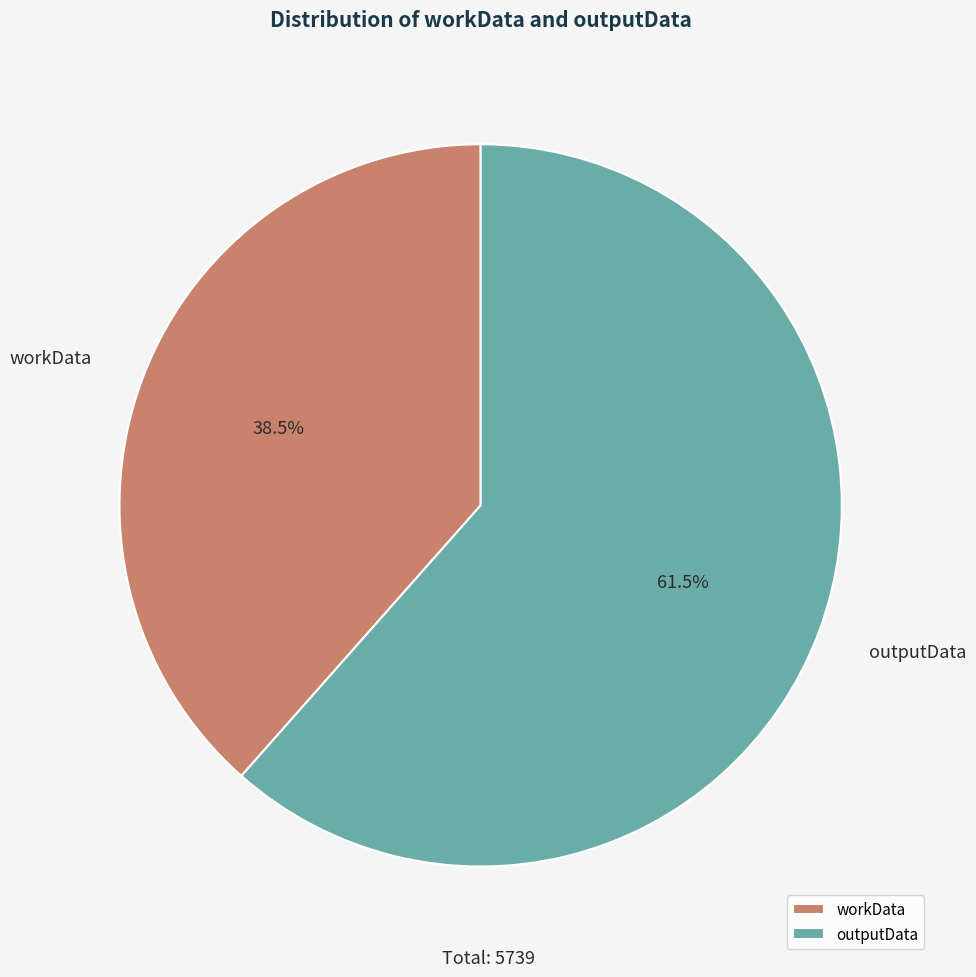

To the nearest percent, what is the average slice percentage?

50%